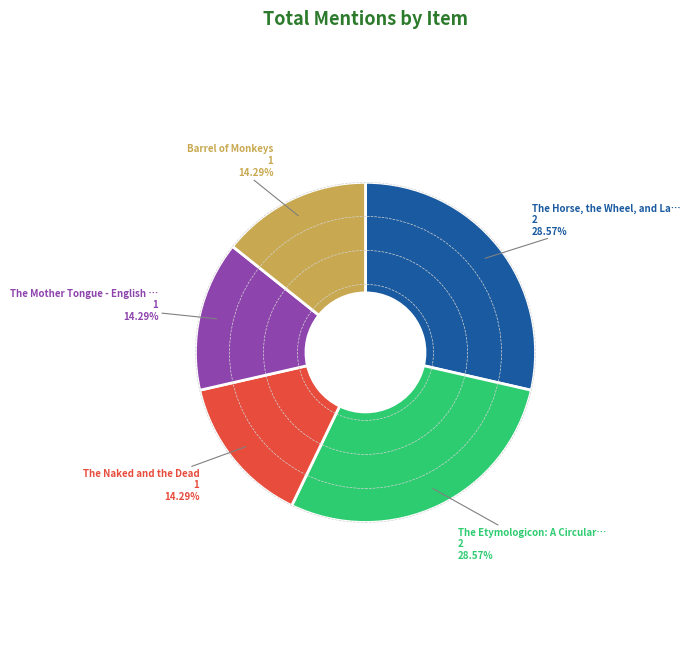

Does any single category account for the majority?

No